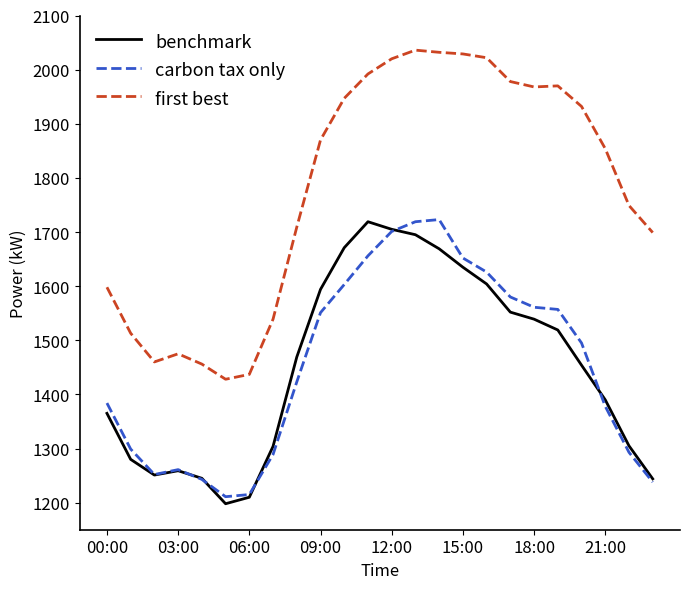

In first best, how many points are lower than both neighbors (excluding endpoints)?

3